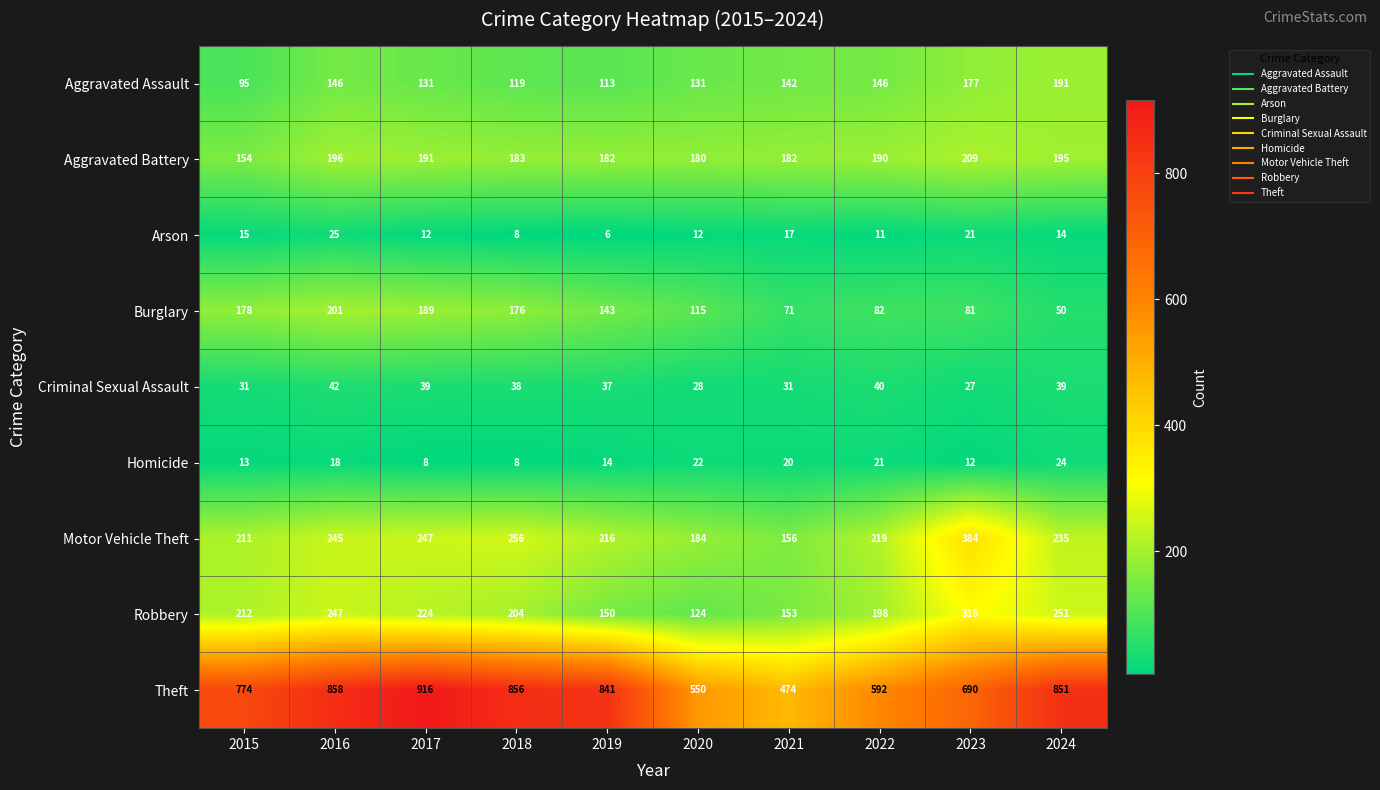

What is the difference between the maximum and minimum values in the Homicide series?

16